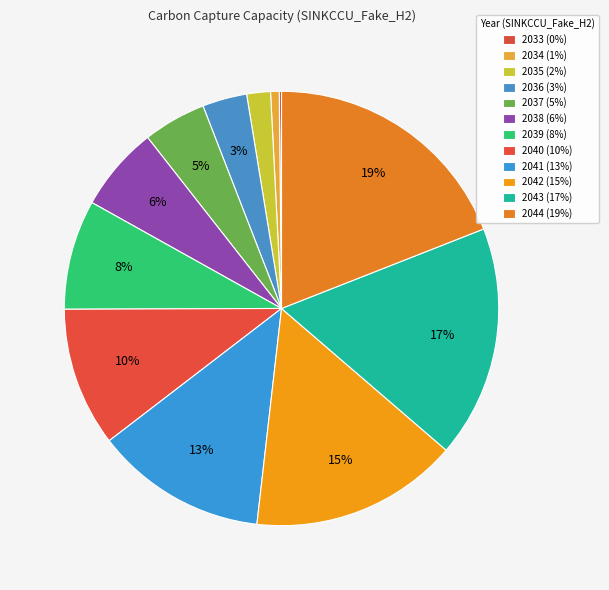

What percentage is the 2043 slice, to the nearest percent?

17%